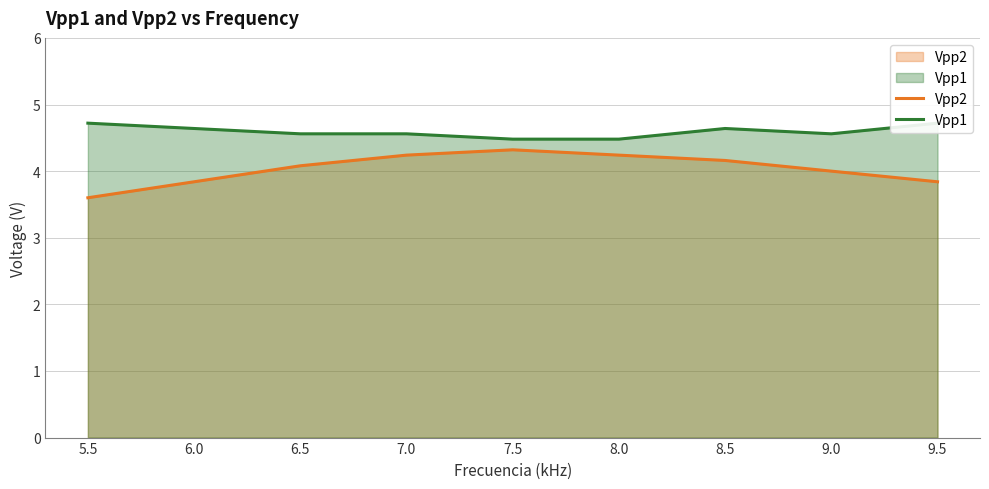

Is it true that Vpp2 equals 2.5 at 8.0?

False